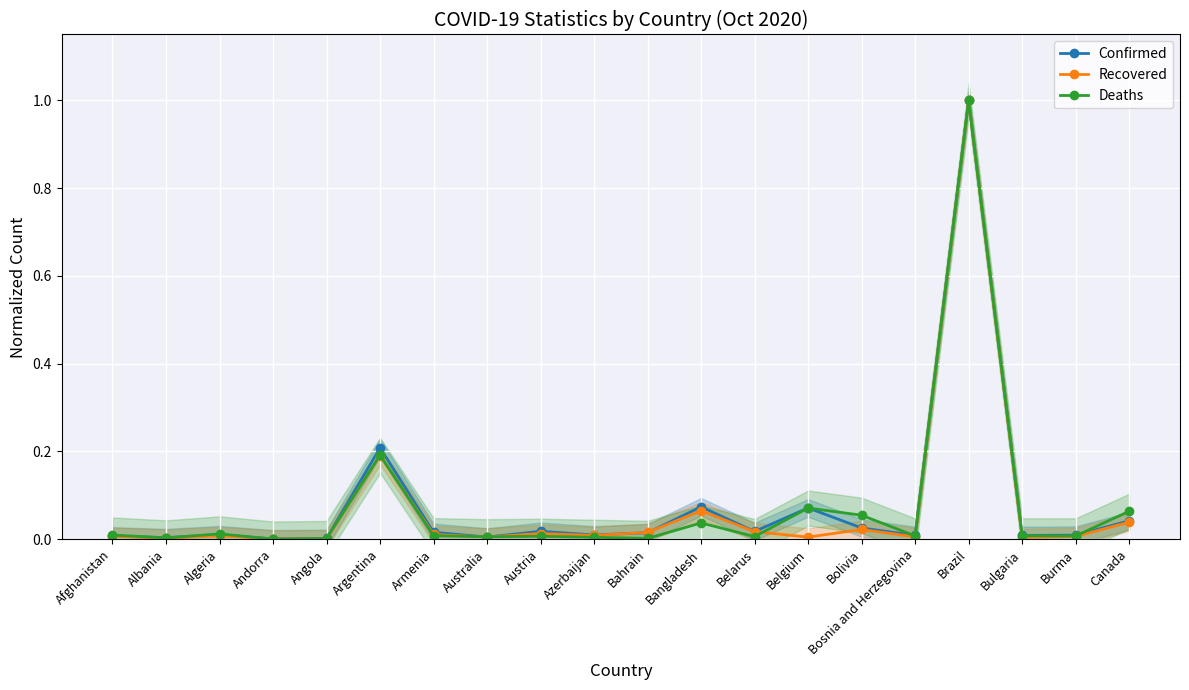

At which category is the sum across all series the highest?

Brazil